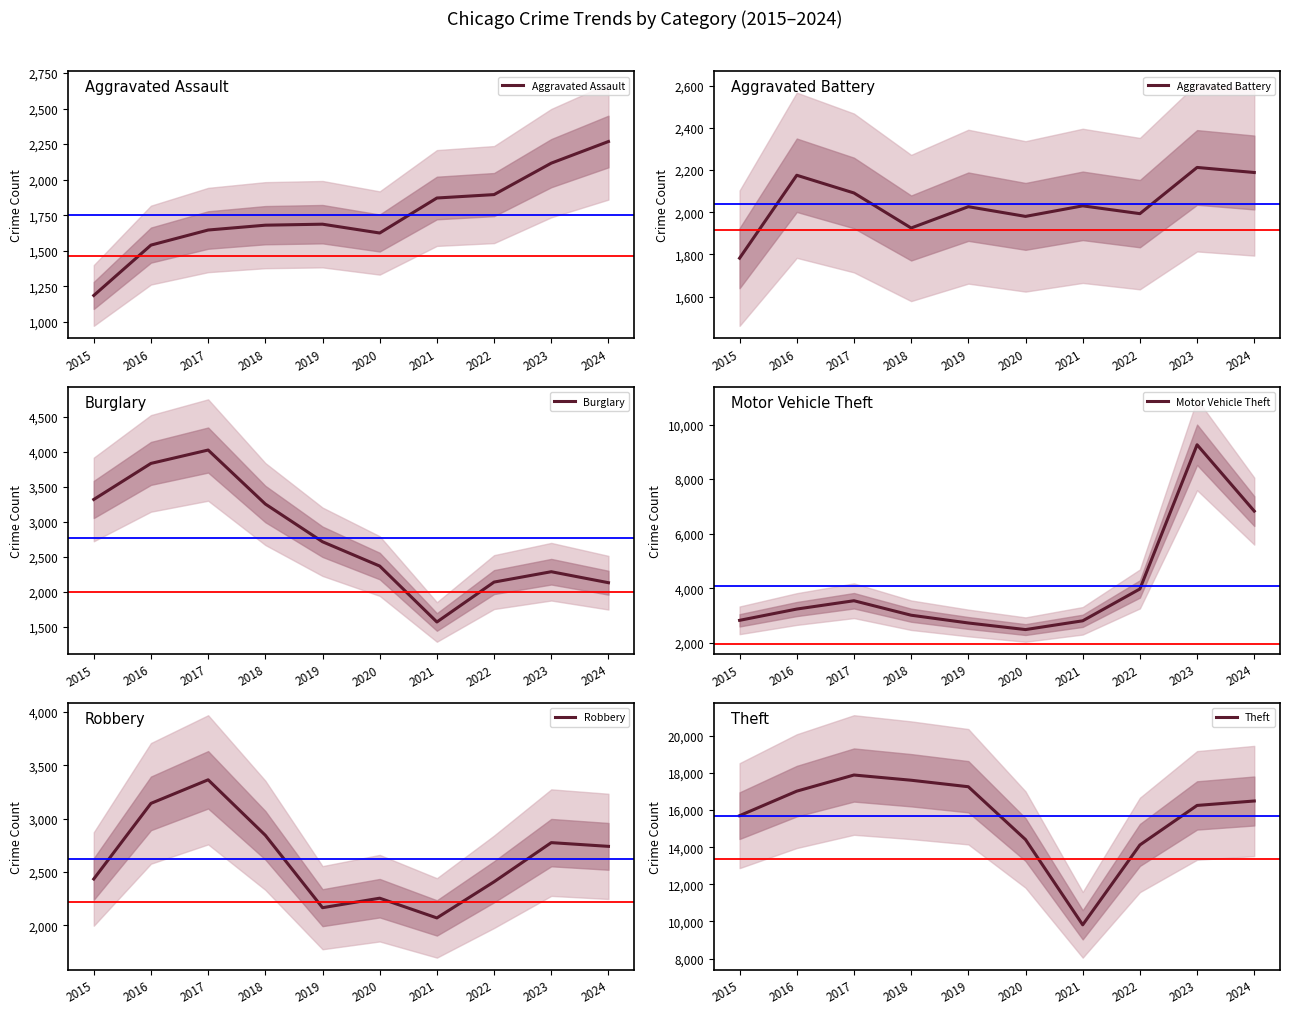

What are all the series names shown in the legend?

Aggravated Assault, Aggravated Battery, Burglary, Motor Vehicle Theft, Robbery, Theft